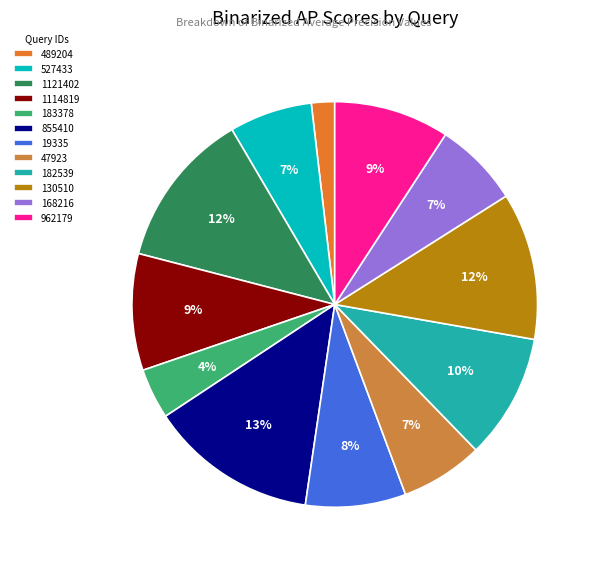

Count the number of slices in the pie.

12